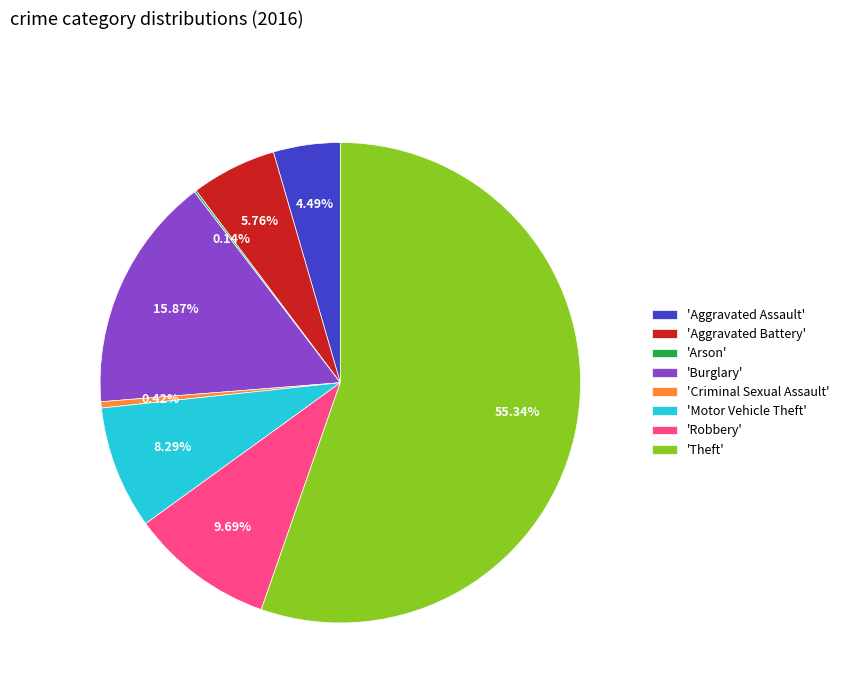

Which has a higher value, 'Robbery' or 'Aggravated Assault'?

'Robbery'